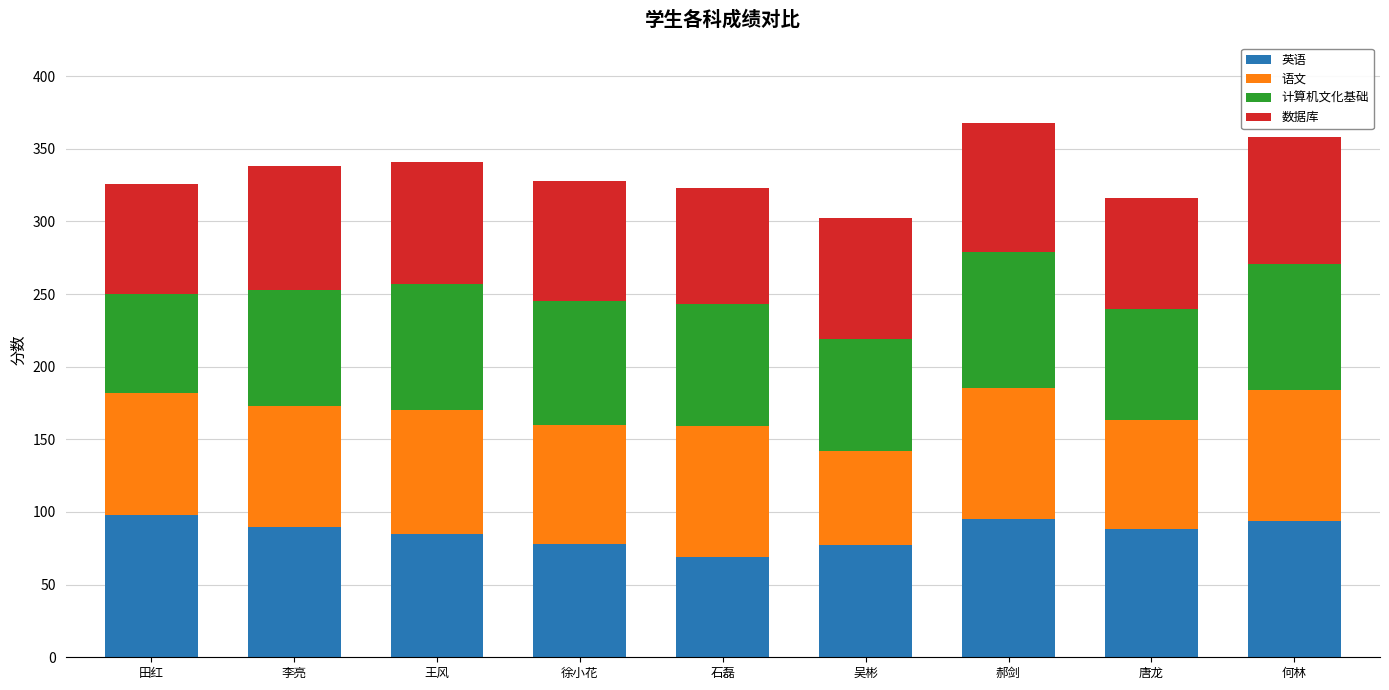

How many categories are shown in the chart?

9